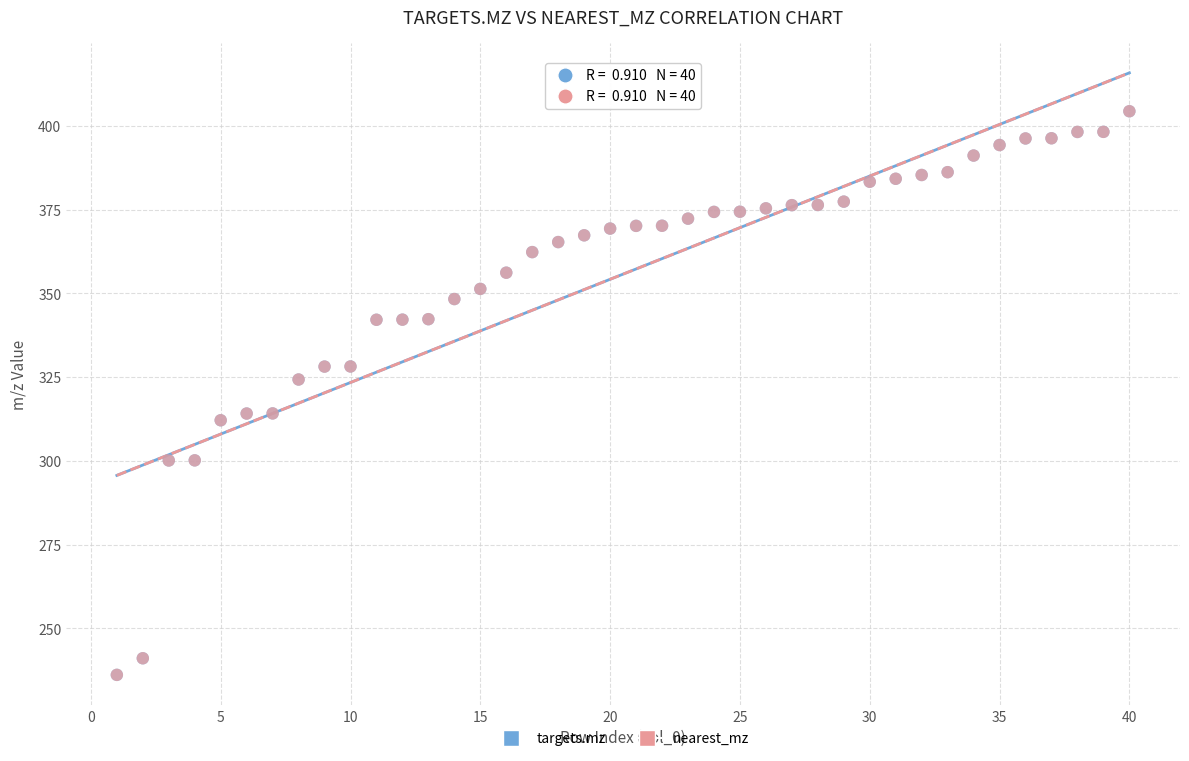

Which series has the largest Y range (max minus min)?

nearest_mz